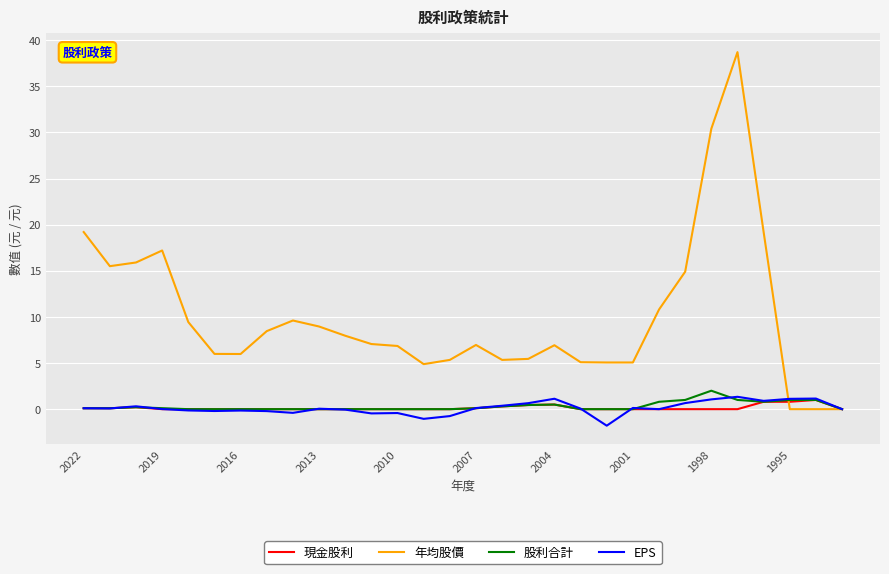

What is the maximum value shown in the chart?

38.7